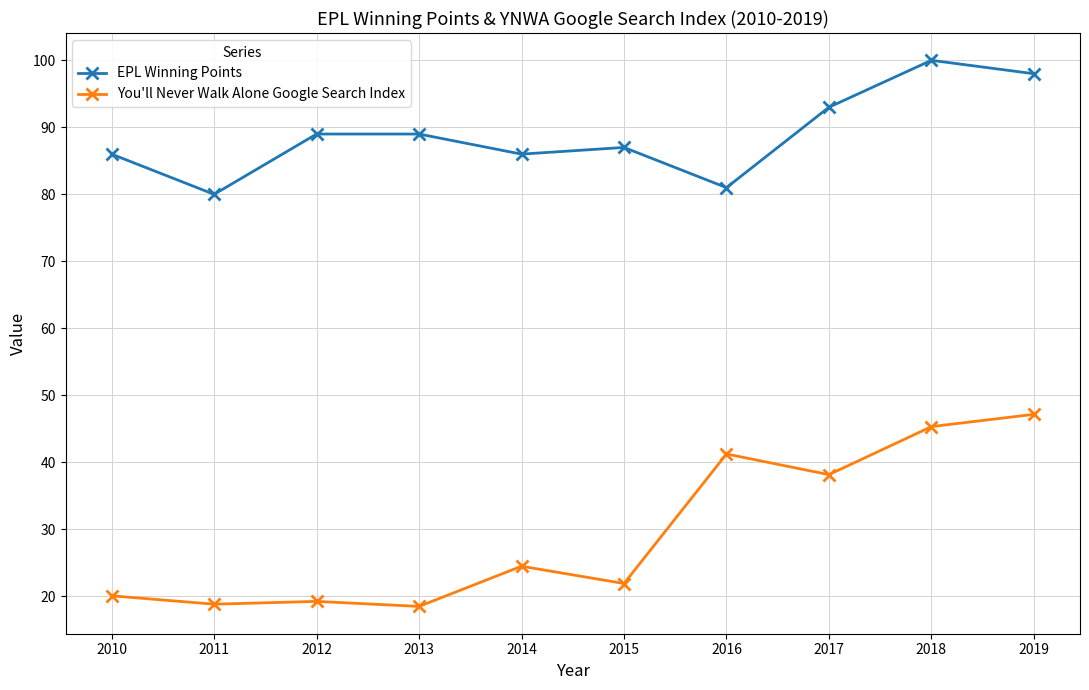

How many data points does each series have?

10